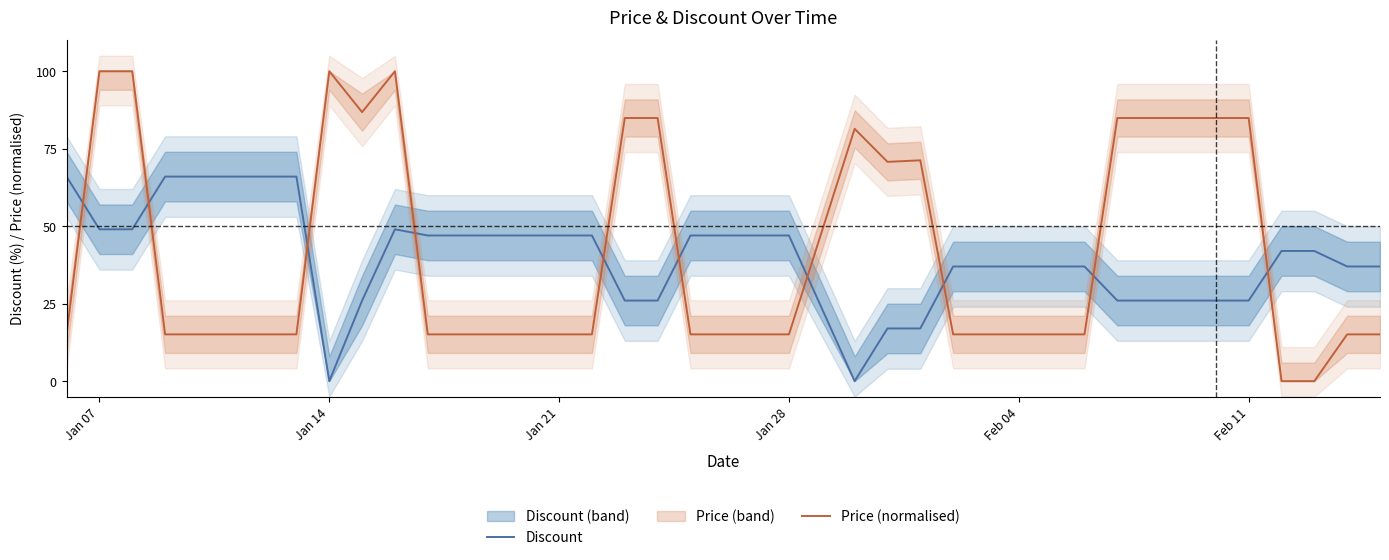

True or false: Price (normalised) has more than 1 interior local peaks.

True